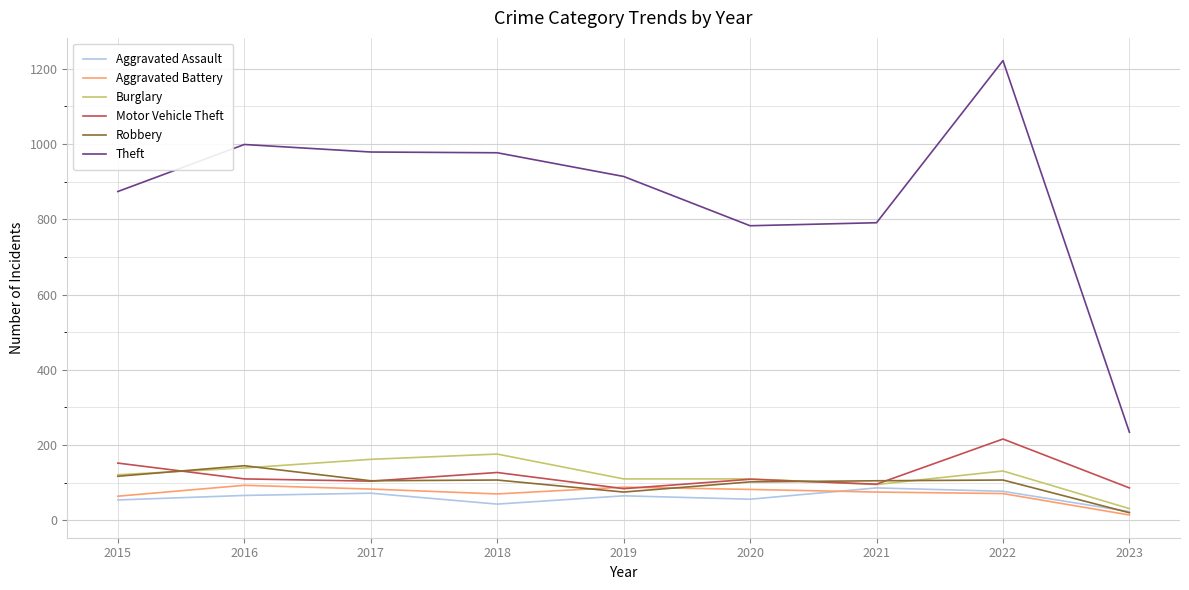

How many distinct data groups are displayed?

6